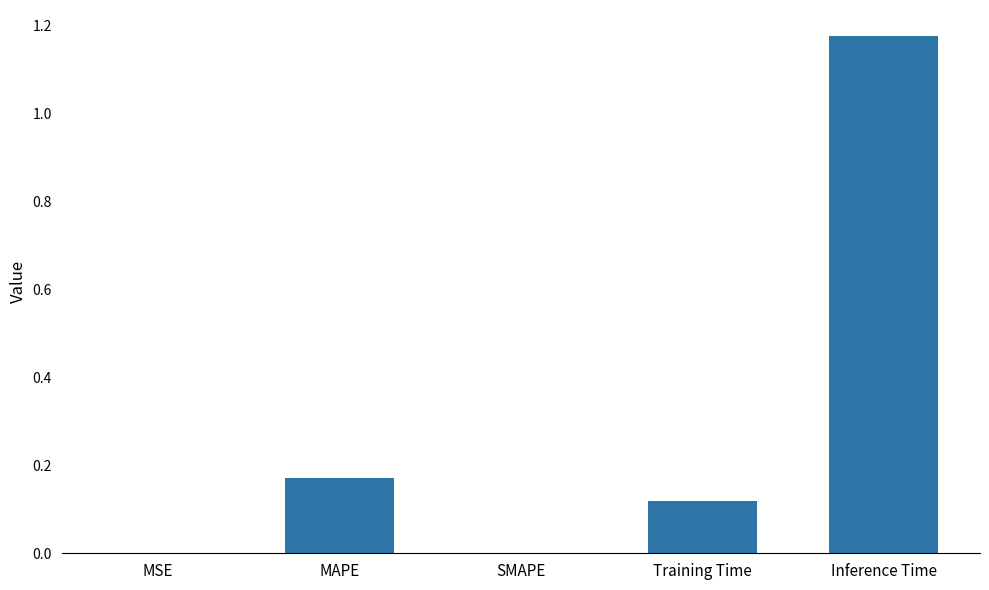

The value at SMAPE is 0.5. True or false?

False